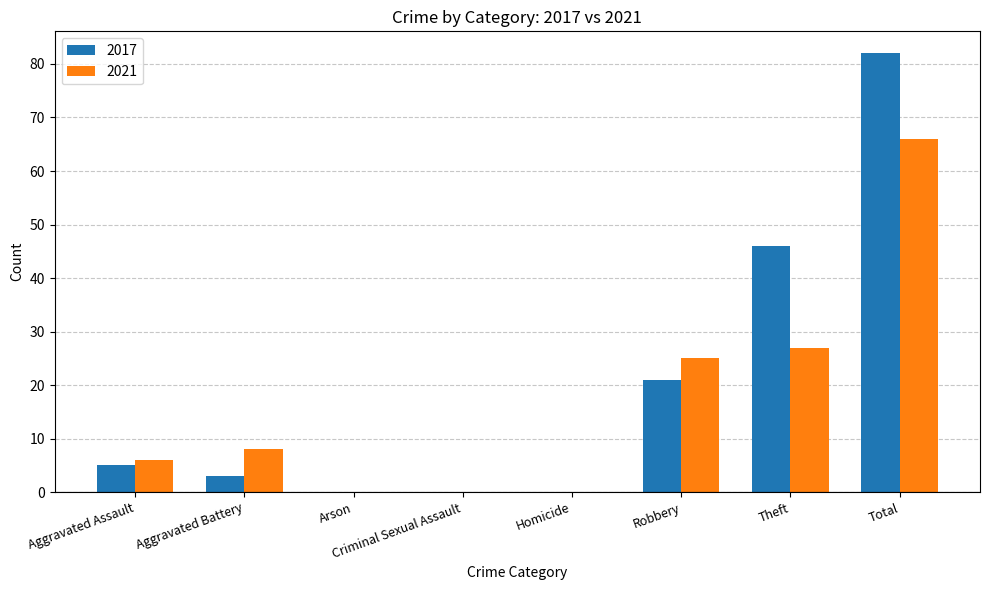

Is it true that 2017 equals 44 at Arson?

False